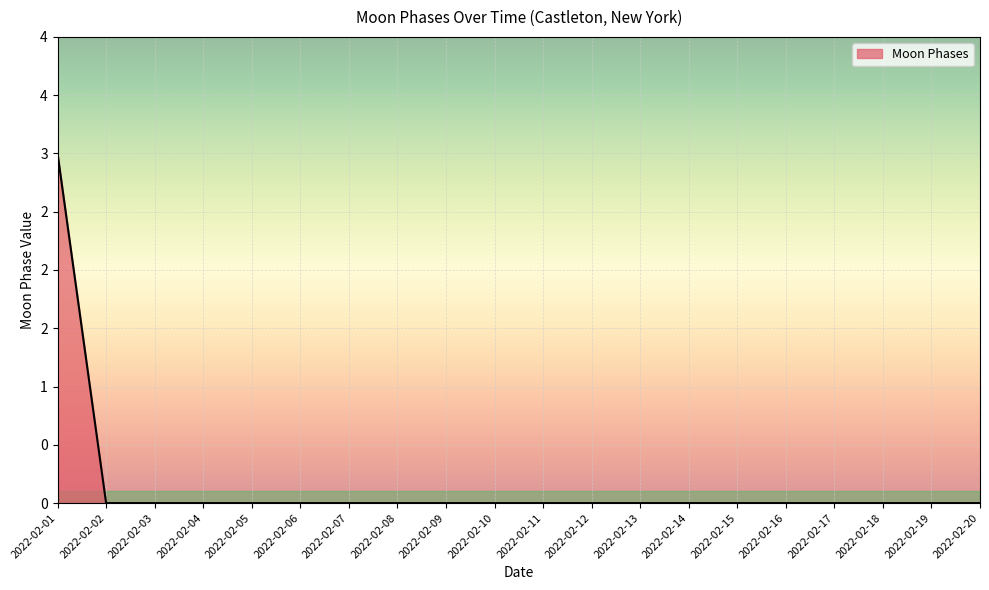

Does the chart have visible grid lines?

Yes